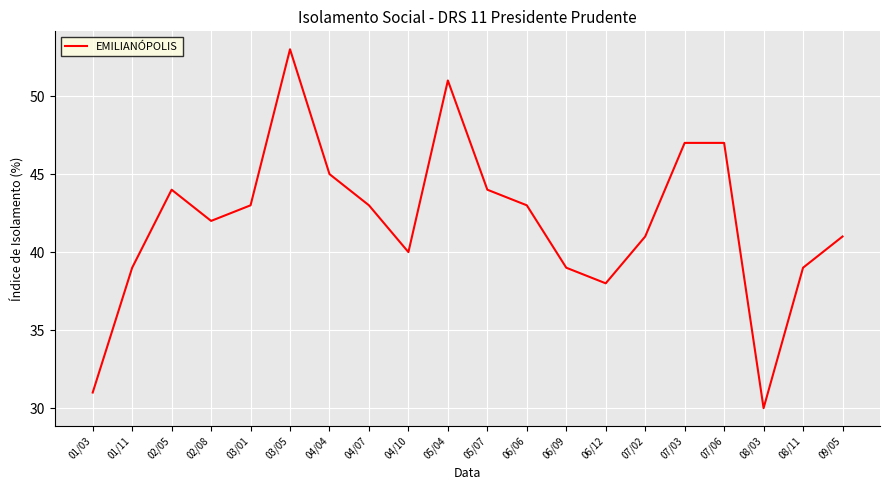

What is the difference between the maximum and minimum values?

23